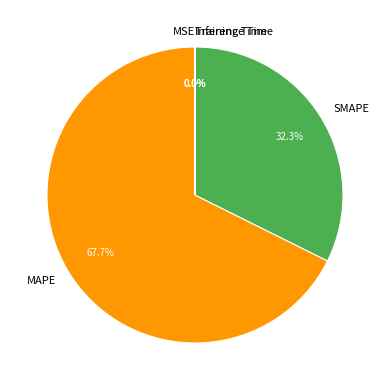

What is the largest slice in the pie chart?

MAPE